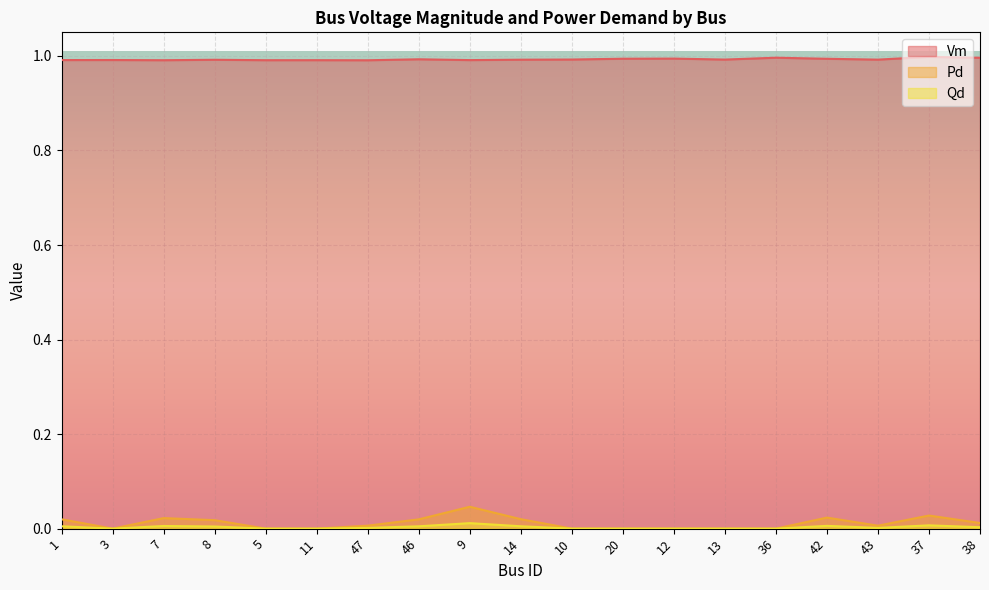

Is it true that Qd equals 0.0 at 42?

False